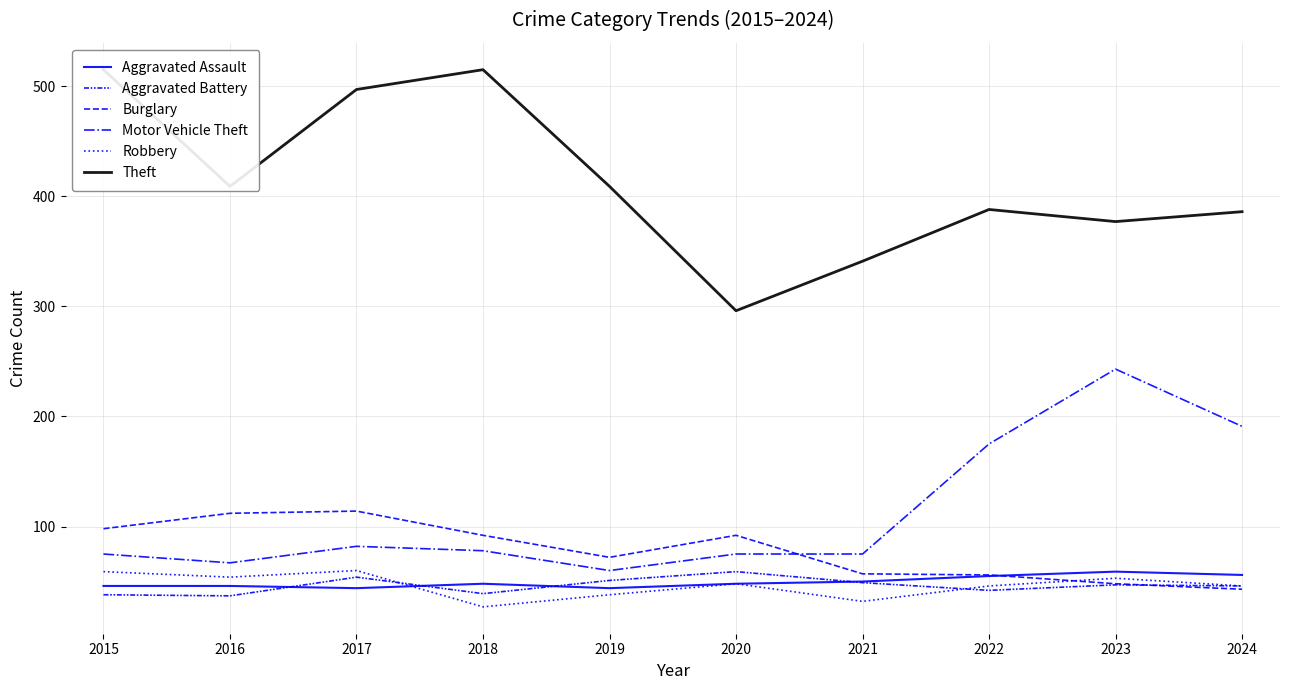

True or false: Aggravated Battery has more than 2 interior local peaks.

True